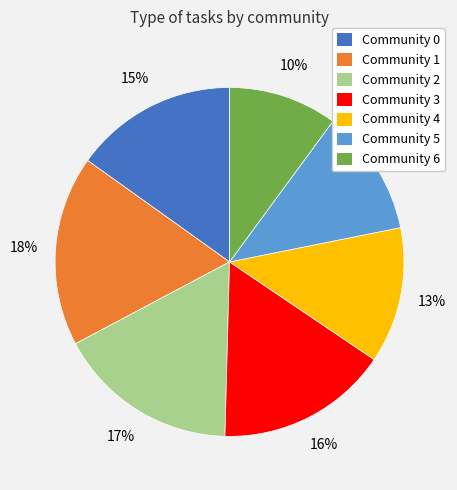

Is there a majority slice in this chart?

No